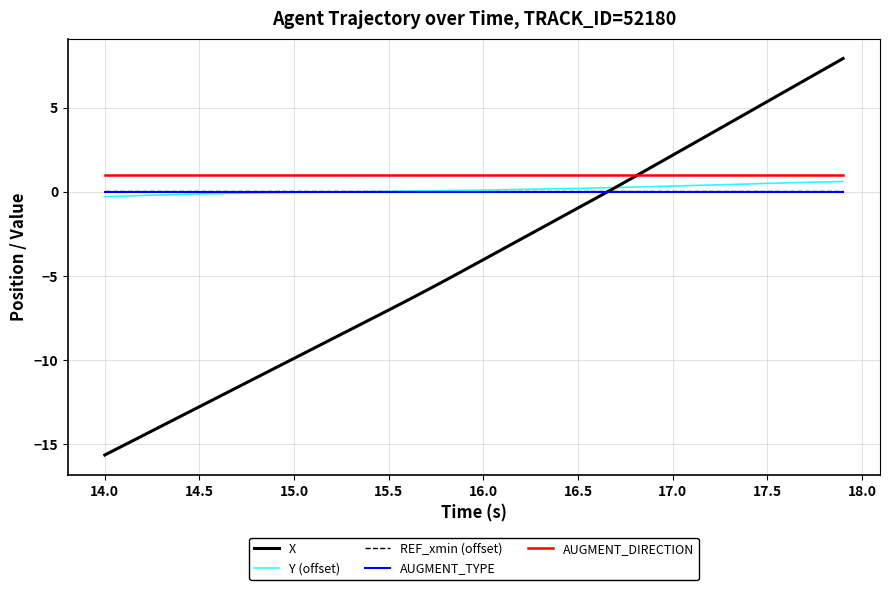

Which series has the largest range (max minus min)?

X